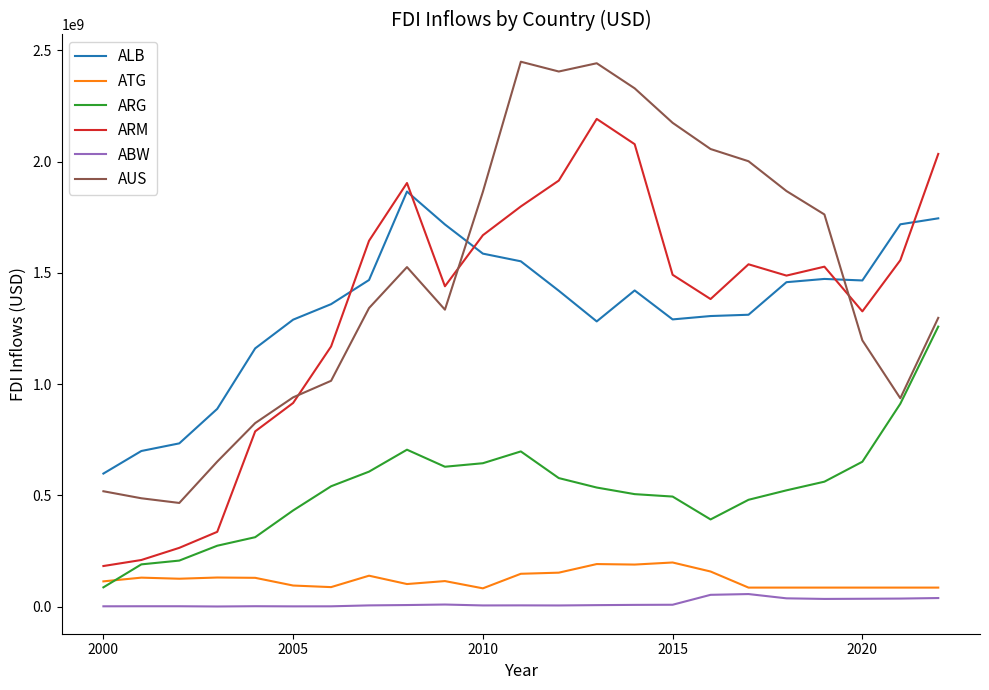

List the series in order of their peak value, highest first.

AUS, ARM, ALB, ARG, ATG, ABW